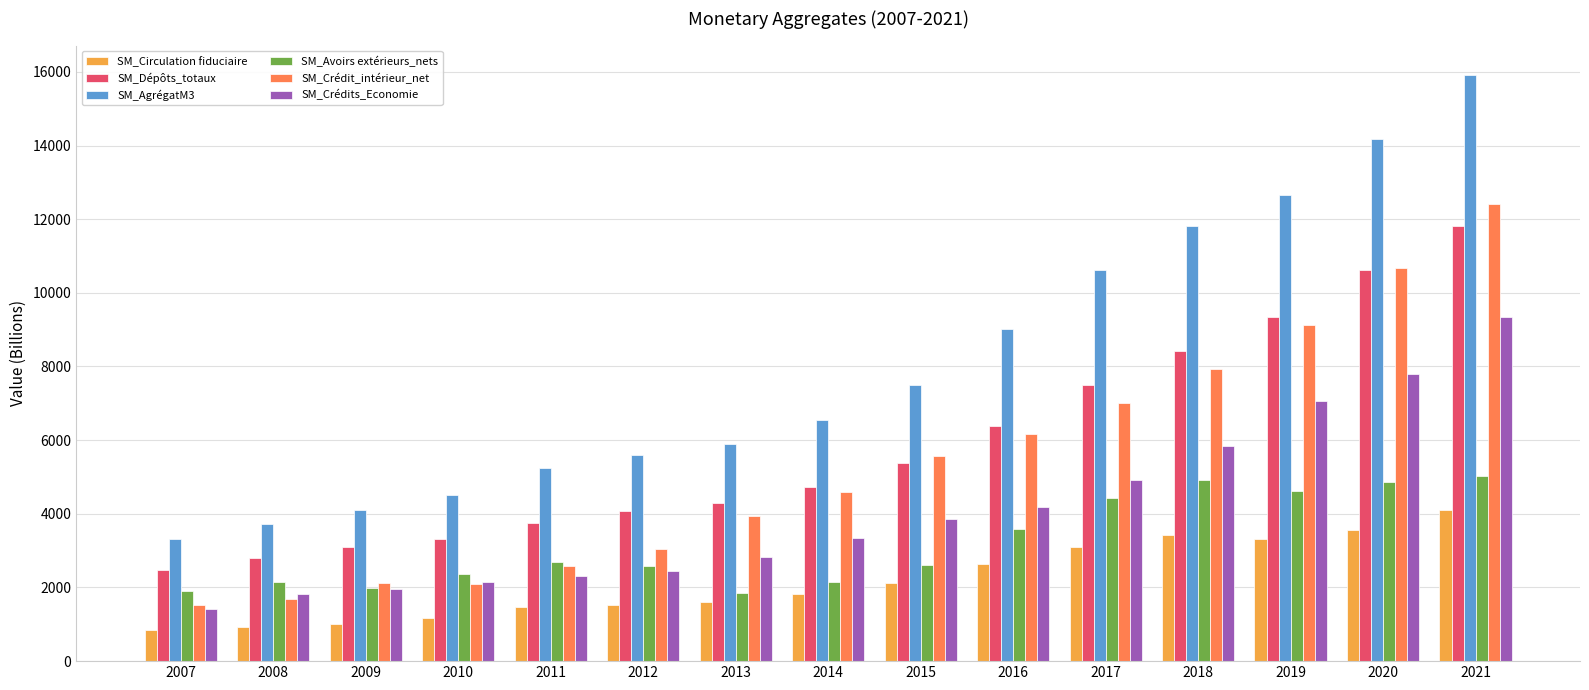

What is the sum of the SM_Crédit_intérieur_net values at 2015 and 2021?

17969.7